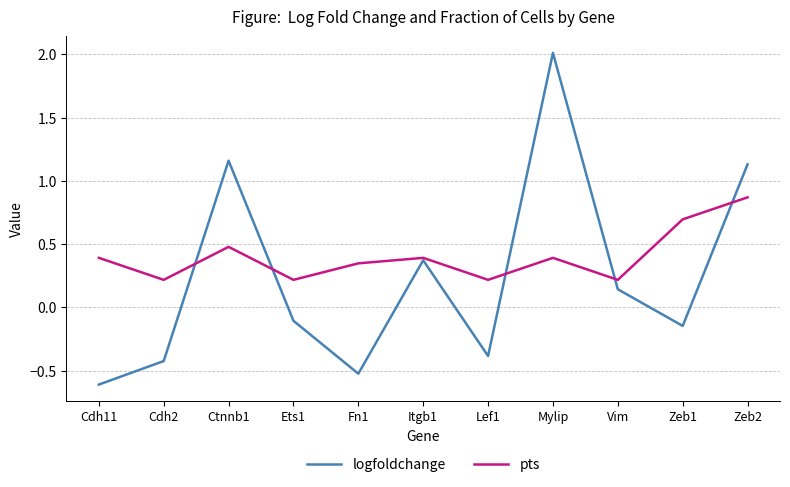

List the series in order of their peak value, lowest first.

pts, logfoldchange